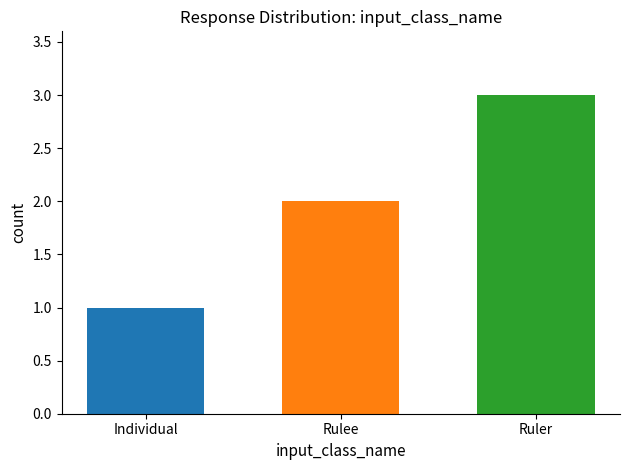

List the labels in order of value, smallest first.

Individual, Rulee, Ruler